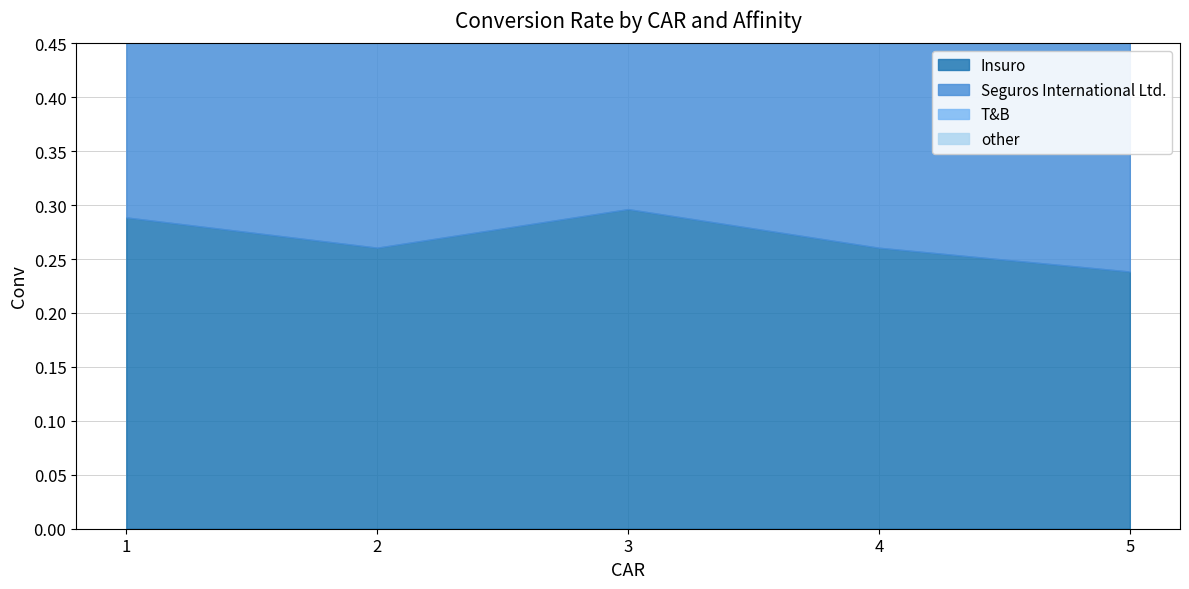

What is the greatest value displayed?

0.3